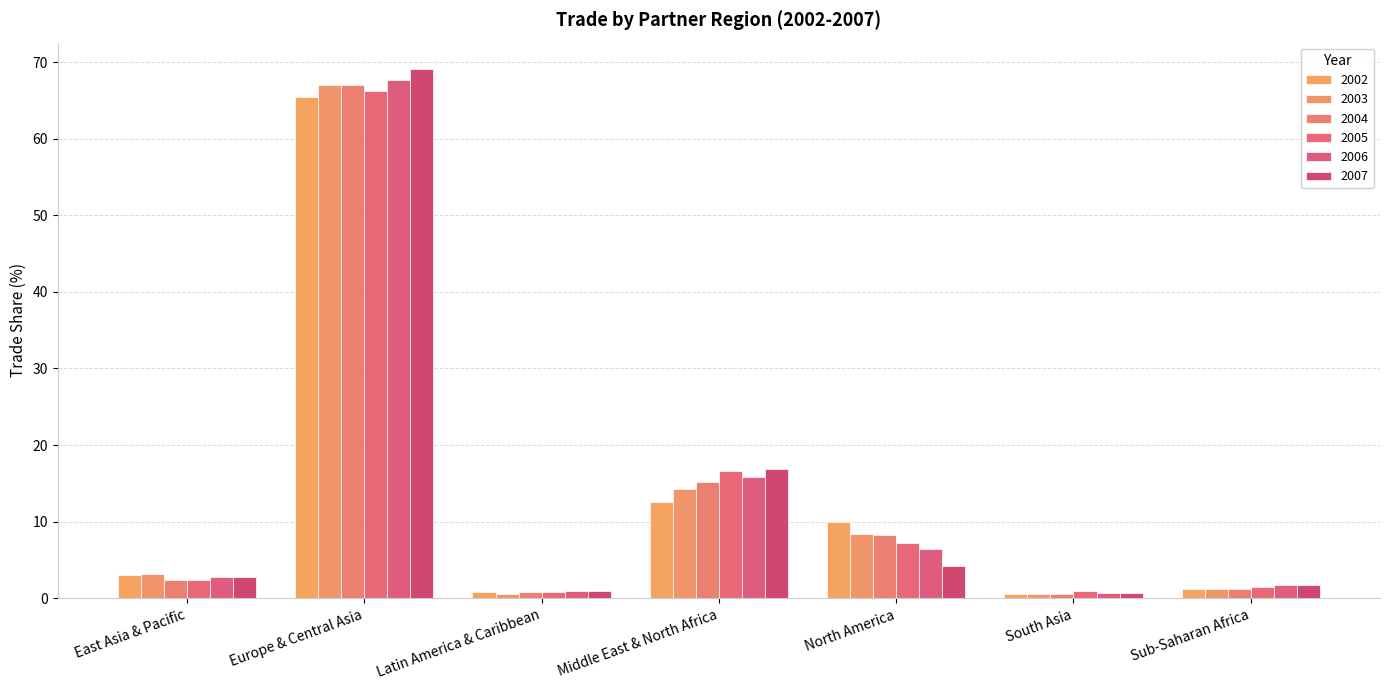

Reading left to right, extract all data points from this chart.

2002: 3.0	65.4	0.9	12.5	10.0	0.5	1.2
2003: 3.2	66.9	0.6	14.2	8.4	0.5	1.2
2004: 2.4	67.0	0.8	15.2	8.2	0.6	1.2
2005: 2.4	66.2	0.9	16.6	7.2	0.9	1.5
2006: 2.8	67.7	0.9	15.8	6.4	0.7	1.7
2007: 2.8	69.1	0.9	16.8	4.2	0.7	1.8